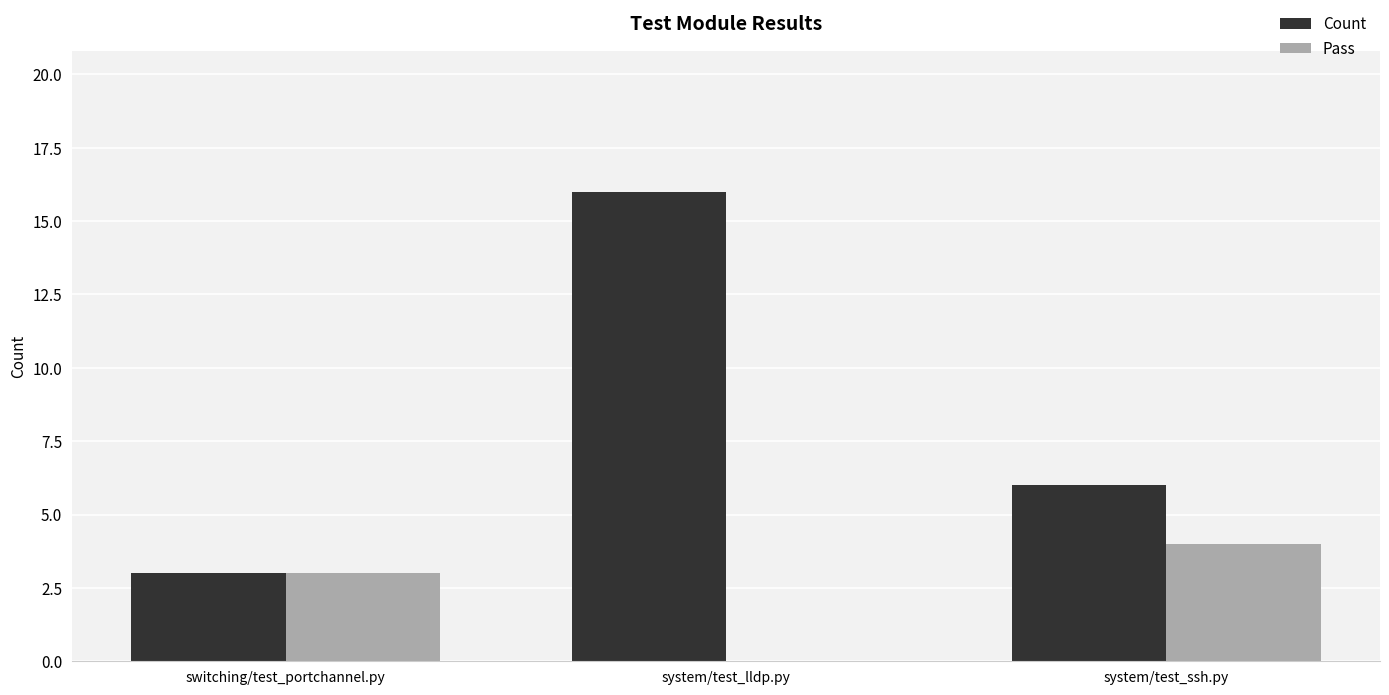

True or false: Pass has a value of -2 at system/test_lldp.py.

False